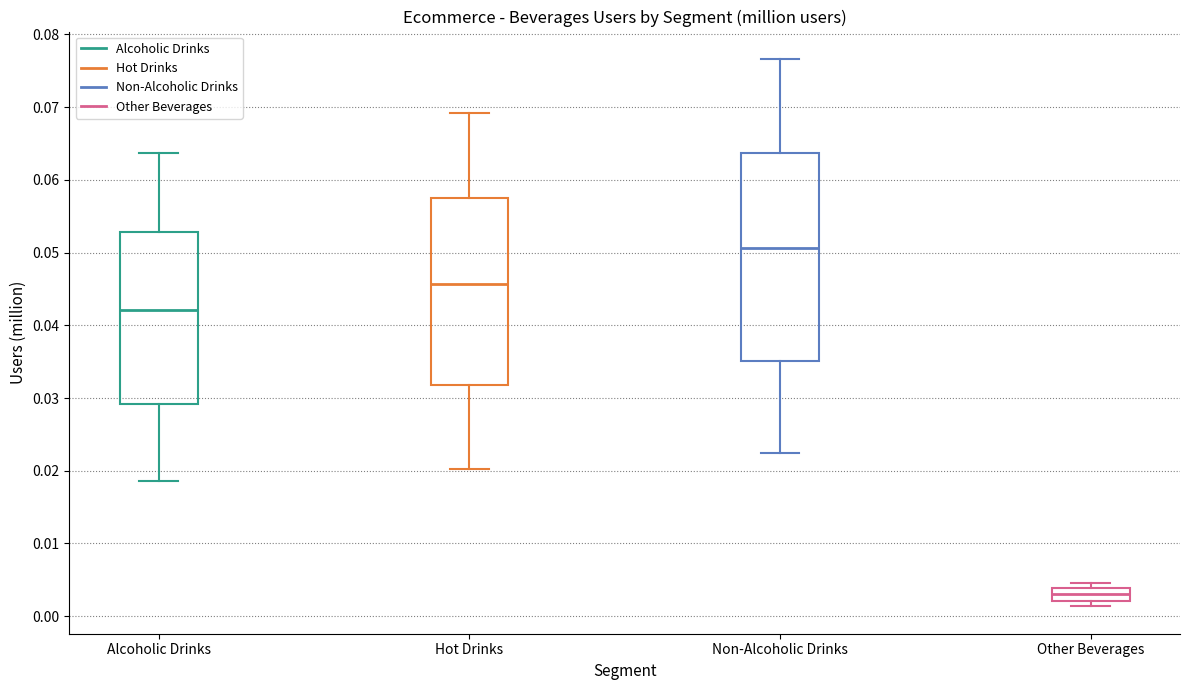

Comparing the boxes themselves (not the whiskers), which one is the tallest?

Non-Alcoholic Drinks